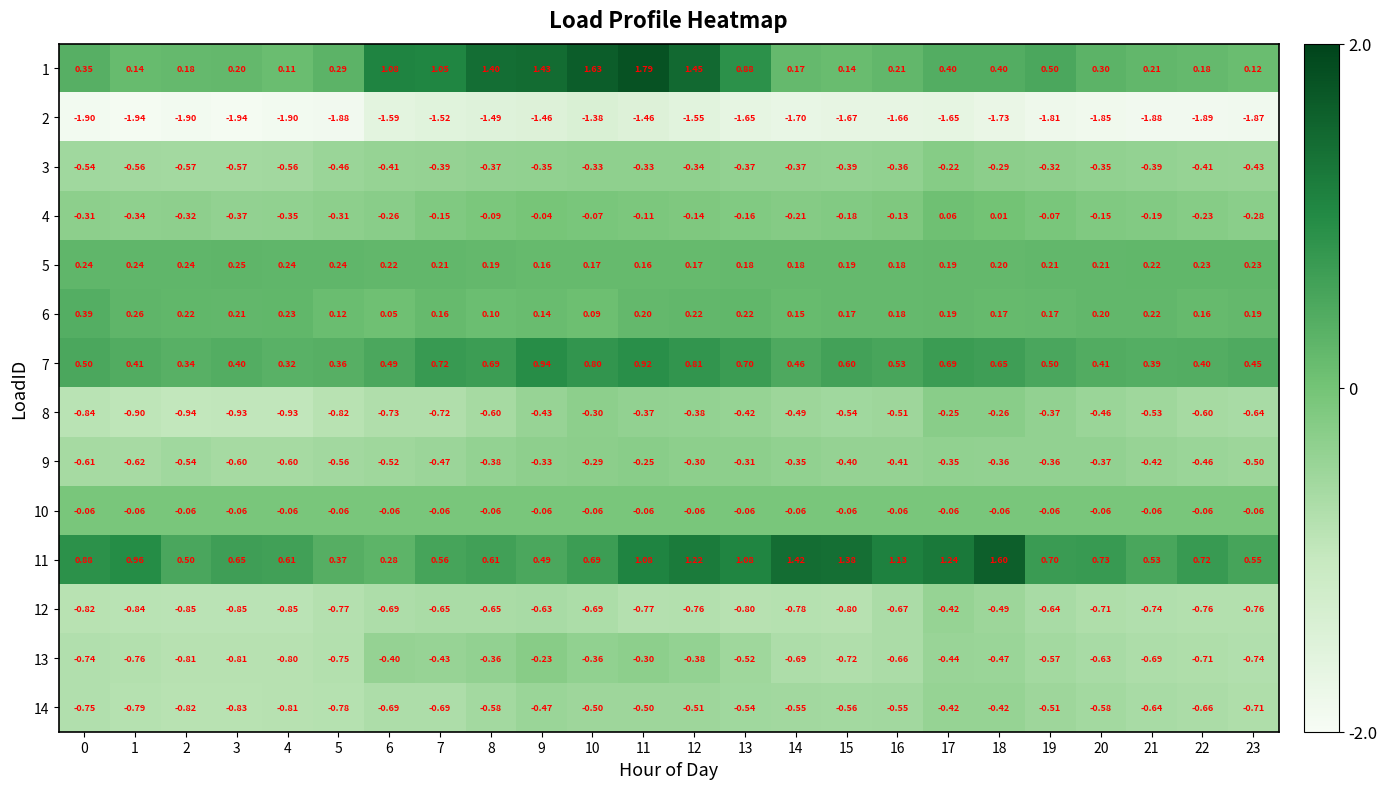

Is the value of 9 at 12 greater than the value of 12 at 1?

Yes